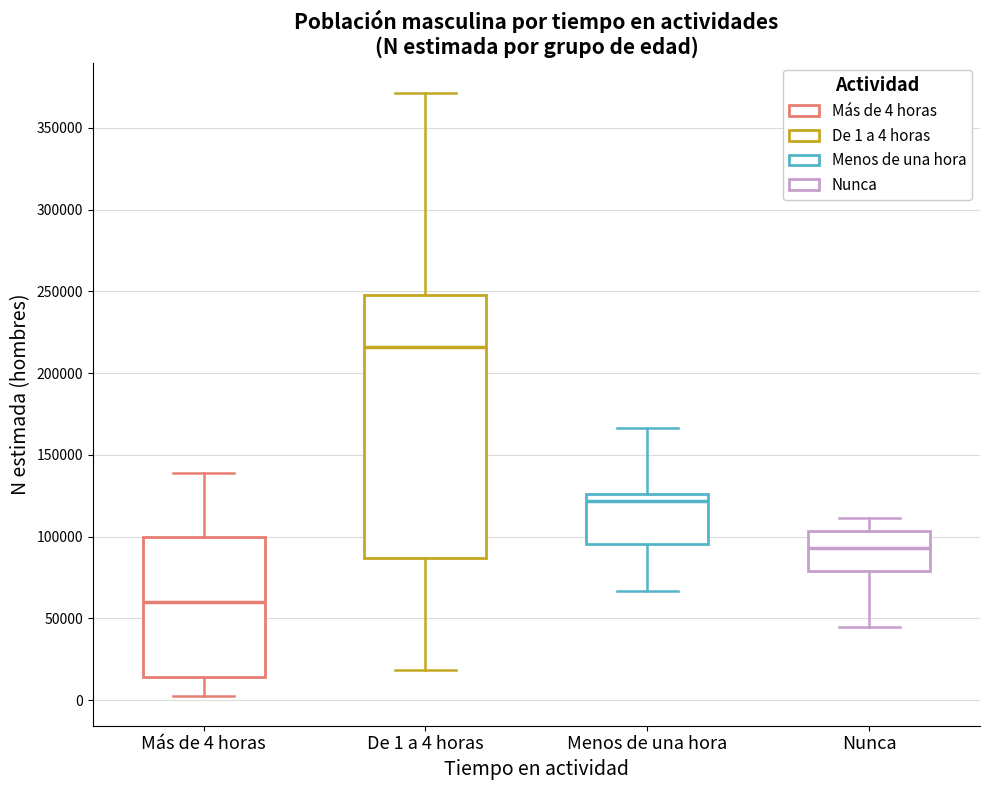

Reading left to right, transcribe this box plot: for each box, give where its median line is, the range the box spans, and where its two whiskers end, as read against the y-axis. The values are not printed on the chart, so give them approximately, as read against the axis.

Más de 4 horas: median 60000, box 15000 to 100000, whiskers 5000 to 140000
De 1 a 4 horas: median 215000, box 85000 to 250000, whiskers 20000 to 370000
Menos de una hora: median 120000, box 95000 to 125000, whiskers 65000 to 165000
Nunca: median 95000, box 80000 to 105000, whiskers 45000 to 110000